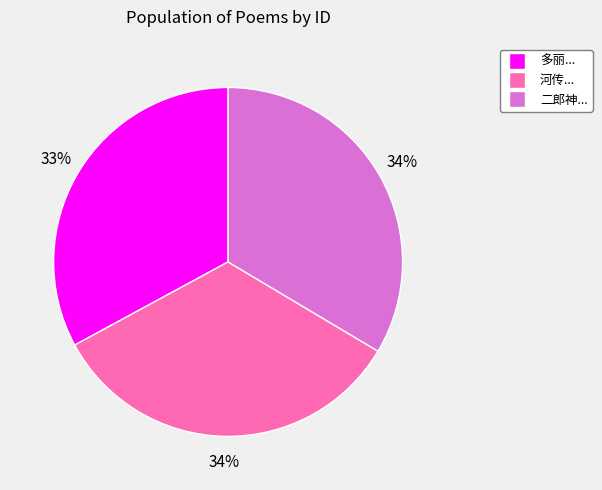

How many segments does this pie chart have?

3